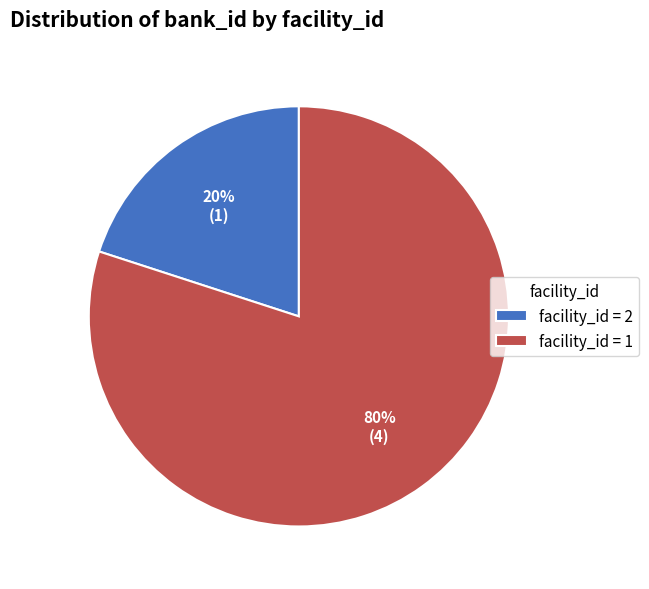

Is the sum of facility_id = 2 and facility_id = 1 greater than half?

Yes